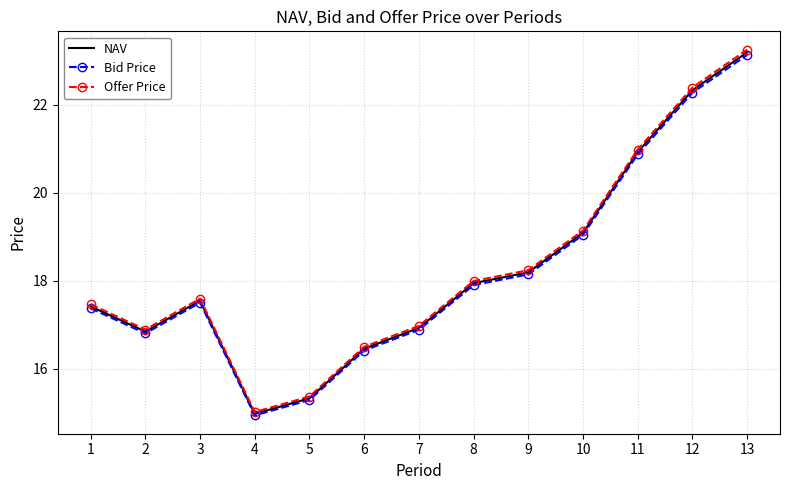

How many values in the NAV series exceed 17?

8